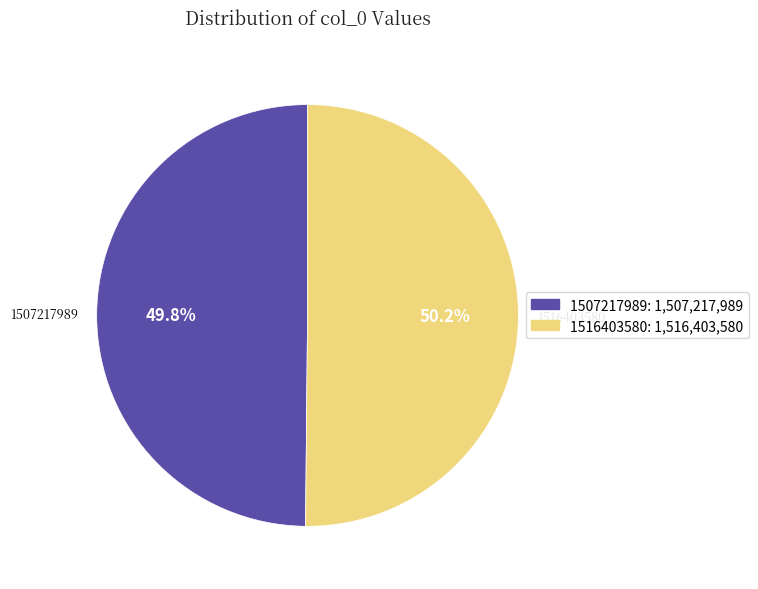

Does any single category account for the majority?

Yes